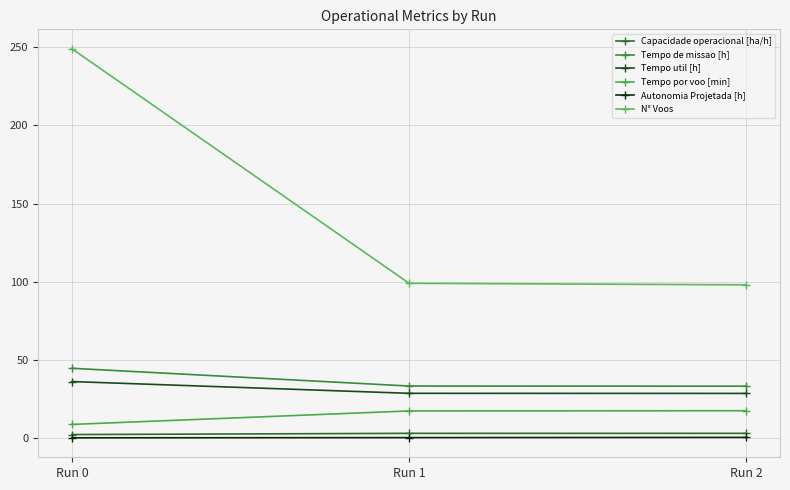

Which label corresponds to the smallest value in the chart?

Run 0